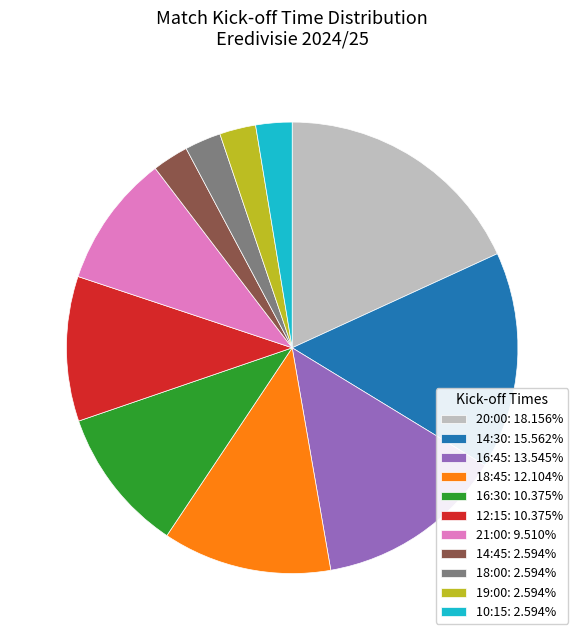

Combined, do 19:00: 2.594% and 18:00: 2.594% account for over 50%?

No